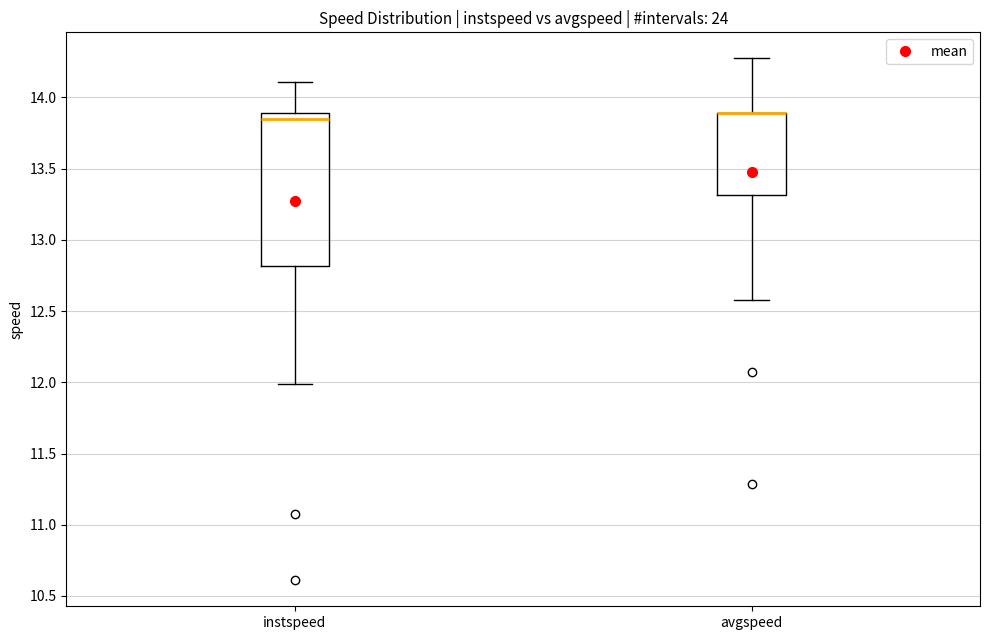

Reading left to right, transcribe this box plot: for each box, give where its median line is, the range the box spans, and where its two whiskers end, as read against the y-axis. The values are not printed on the chart, so give them approximately, as read against the axis.

instspeed: median 13.85, box 12.80 to 13.90, whiskers 12.00 to 14.10
avgspeed: median 13.90 (drawn on the box's upper edge), box 13.30 to 13.90, whiskers 12.60 to 14.25